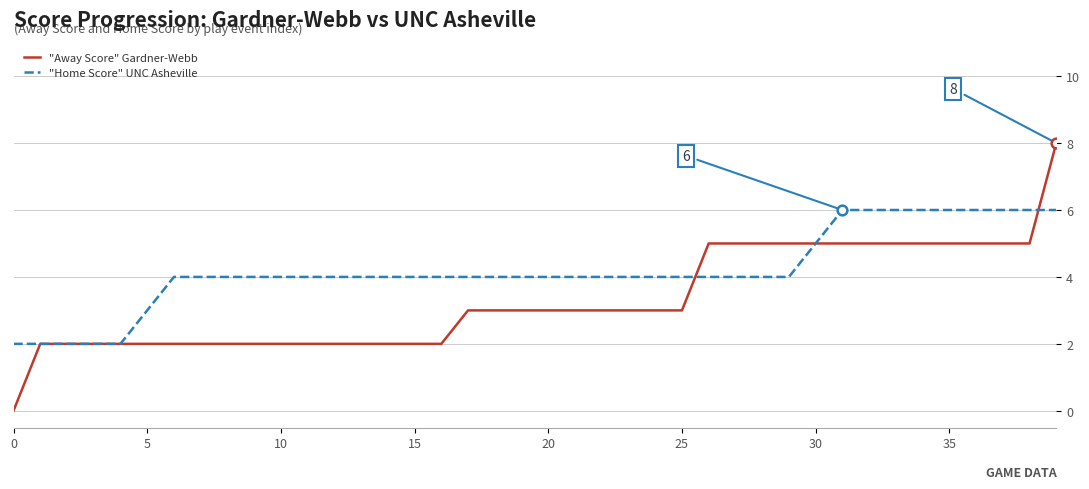

Which series has the largest total across all categories?

"Home Score" UNC Asheville